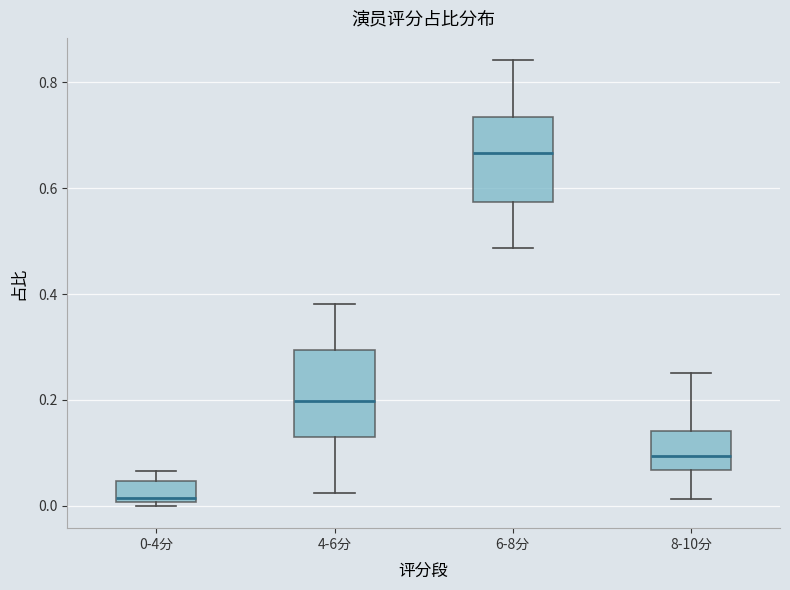

Reading left to right, transcribe this box plot: for each box, give where its median line is, the range the box spans, and where its two whiskers end, as read against the y-axis. The values are not printed on the chart, so give them approximately, as read against the axis.

0-4分: median 0.02, box 0.00 to 0.04, whiskers 0.00 (just below the box's lower edge) to 0.06
4-6分: median 0.20, box 0.14 to 0.30, whiskers 0.02 to 0.38
6-8分: median 0.66, box 0.58 to 0.74, whiskers 0.48 to 0.84
8-10分: median 0.10, box 0.06 to 0.14, whiskers 0.02 to 0.26